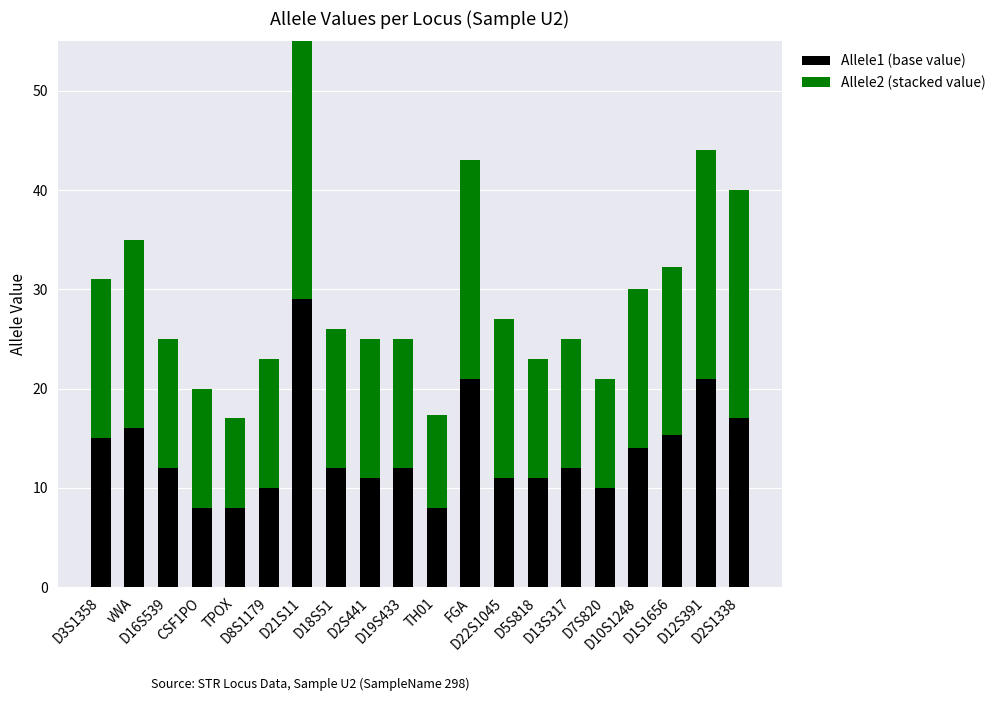

Reading left to right, transcribe all the data shown in this chart.

Allele1: D3S1358=15.0	vWA=16.0	D16S539=12.0	CSF1PO=8.0	TPOX=8.0	D8S1179=10.0	D21S11=29.0	D18S51=12.0	D2S441=11.0	D19S433=12.0	TH01=8.0	FGA=21.0	D22S1045=11.0	D5S818=11.0	D13S317=12.0	D7S820=10.0	D10S1248=14.0	D1S1656=15.3	D12S391=21.0	D2S1338=17.0
Allele2: D3S1358=16.0	vWA=19.0	D16S539=13.0	CSF1PO=12.0	TPOX=9.0	D8S1179=13.0	D21S11=30.0	D18S51=14.0	D2S441=14.0	D19S433=13.0	TH01=9.3	FGA=22.0	D22S1045=16.0	D5S818=12.0	D13S317=13.0	D7S820=11.0	D10S1248=16.0	D1S1656=17.0	D12S391=23.0	D2S1338=23.0